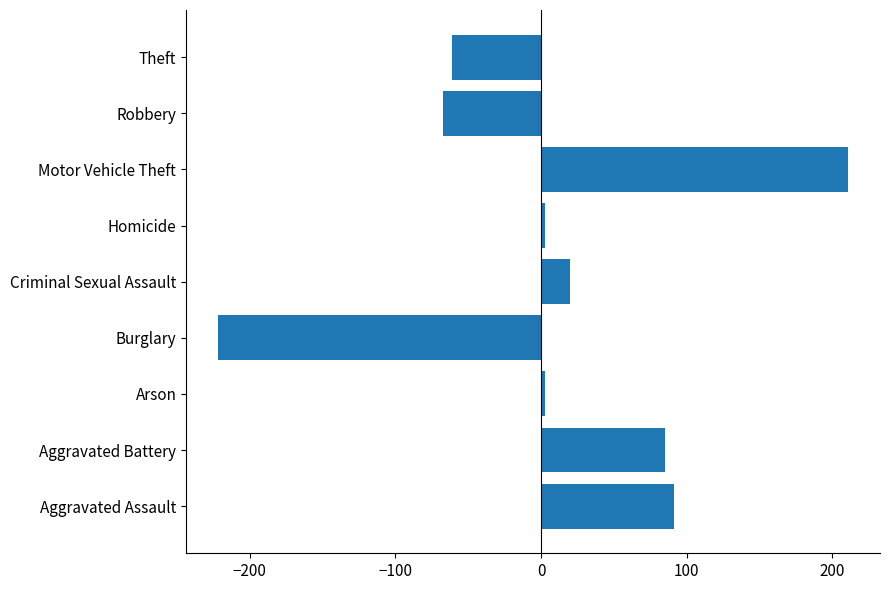

What is the difference between the maximum and minimum values?

433